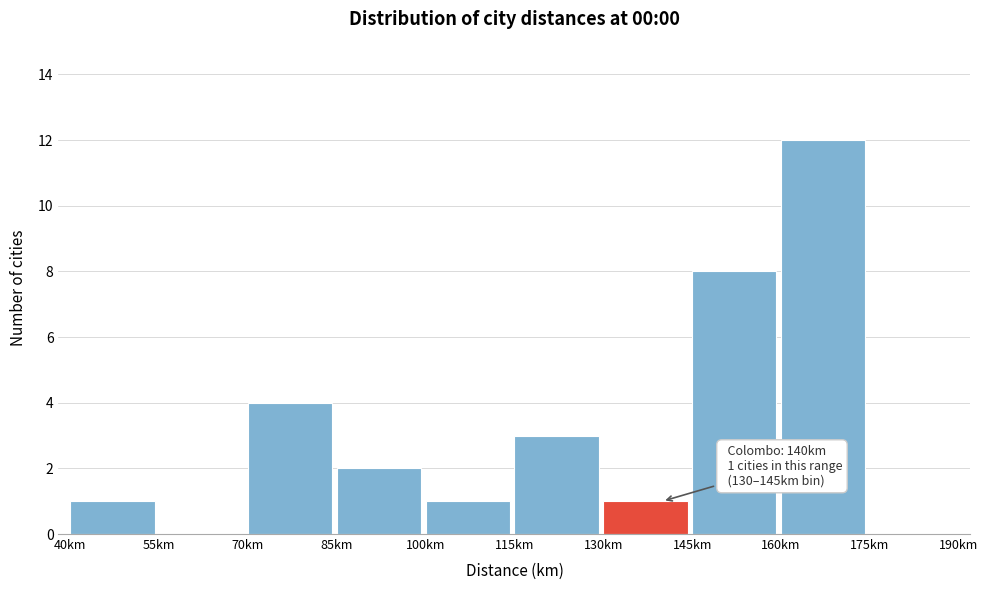

Which range on the x-axis has the tallest bar?

160 to 175